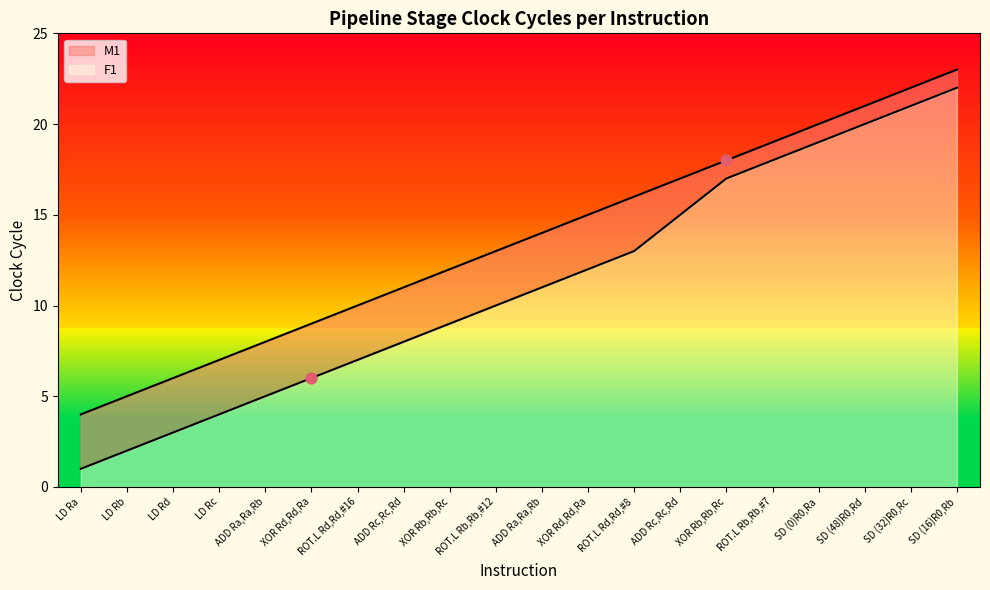

What are all the series names shown in the legend?

F1, M1